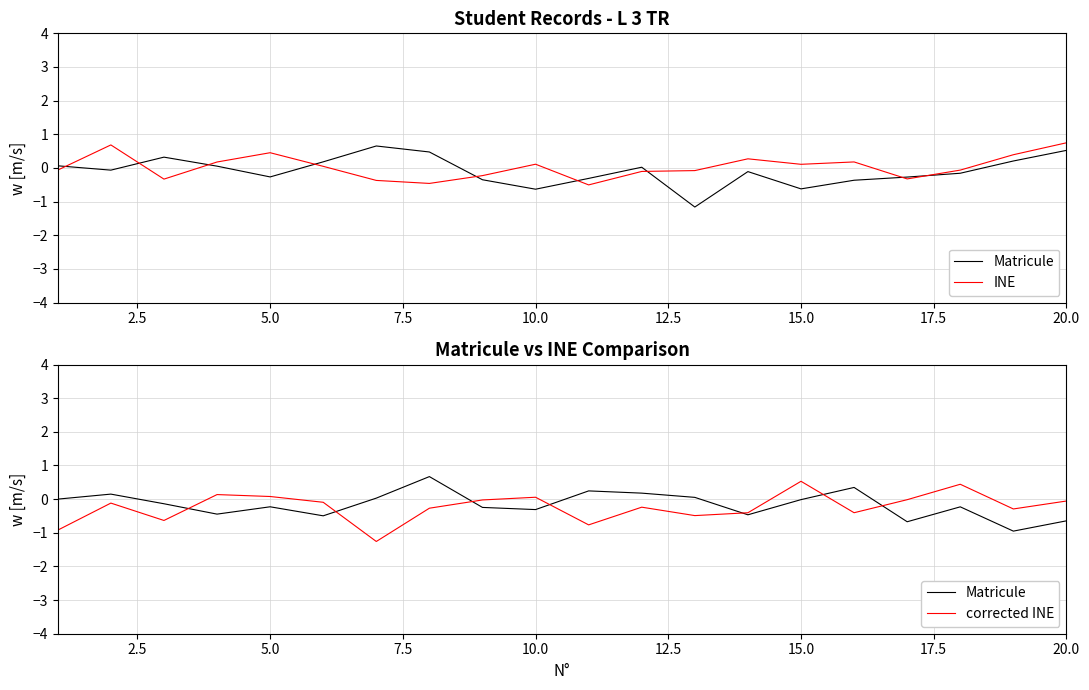

After their last crossing, which series has the higher values: Matricule or corrected INE?

corrected INE